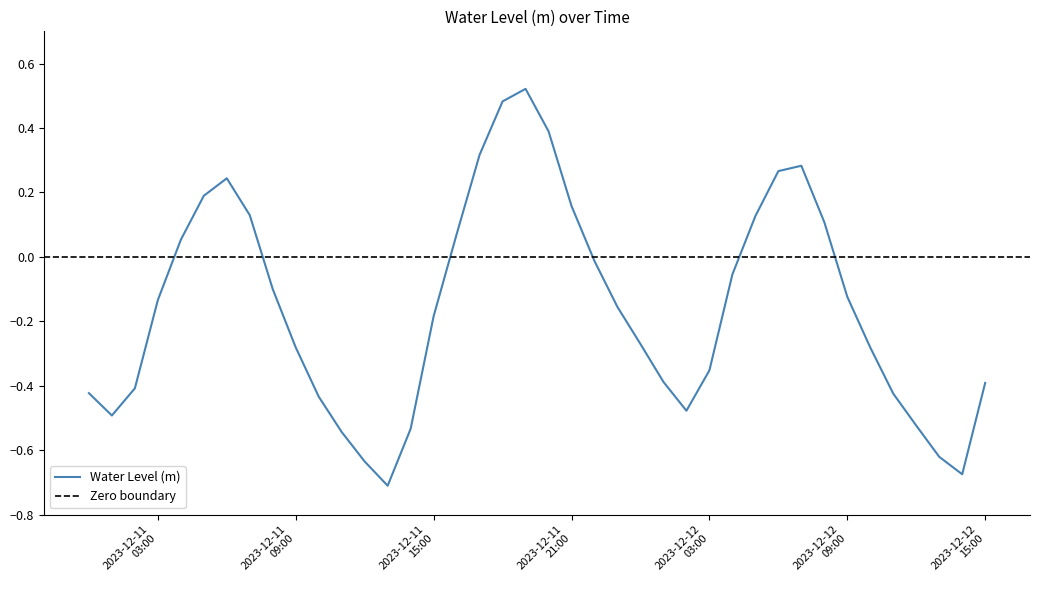

Rank the categories by value from lowest to highest.

2023-12-11 13:00:00, 2023-12-12 14:00:00, 2023-12-11 12:00:00, 2023-12-12 13:00:00, 2023-12-11 11:00:00, 2023-12-11 14:00:00, 2023-12-12 12:00:00, 2023-12-11 01:00:00, 2023-12-12 02:00:00, 2023-12-11 10:00:00, 2023-12-12 11:00:00, 2023-12-11 00:00:00, 2023-12-11 02:00:00, 2023-12-12 15:00:00, 2023-12-12 01:00:00, 2023-12-12 03:00:00, 2023-12-12 10:00:00, 2023-12-11 09:00:00, 2023-12-12 00:00:00, 2023-12-11 15:00:00, 2023-12-11 23:00:00, 2023-12-11 03:00:00, 2023-12-12 09:00:00, 2023-12-11 08:00:00, 2023-12-12 04:00:00, 2023-12-11 22:00:00, 2023-12-11 04:00:00, 2023-12-11 16:00:00, 2023-12-12 08:00:00, 2023-12-12 05:00:00, 2023-12-11 07:00:00, 2023-12-11 21:00:00, 2023-12-11 05:00:00, 2023-12-11 06:00:00, 2023-12-12 06:00:00, 2023-12-12 07:00:00, 2023-12-11 17:00:00, 2023-12-11 20:00:00, 2023-12-11 18:00:00, 2023-12-11 19:00:00